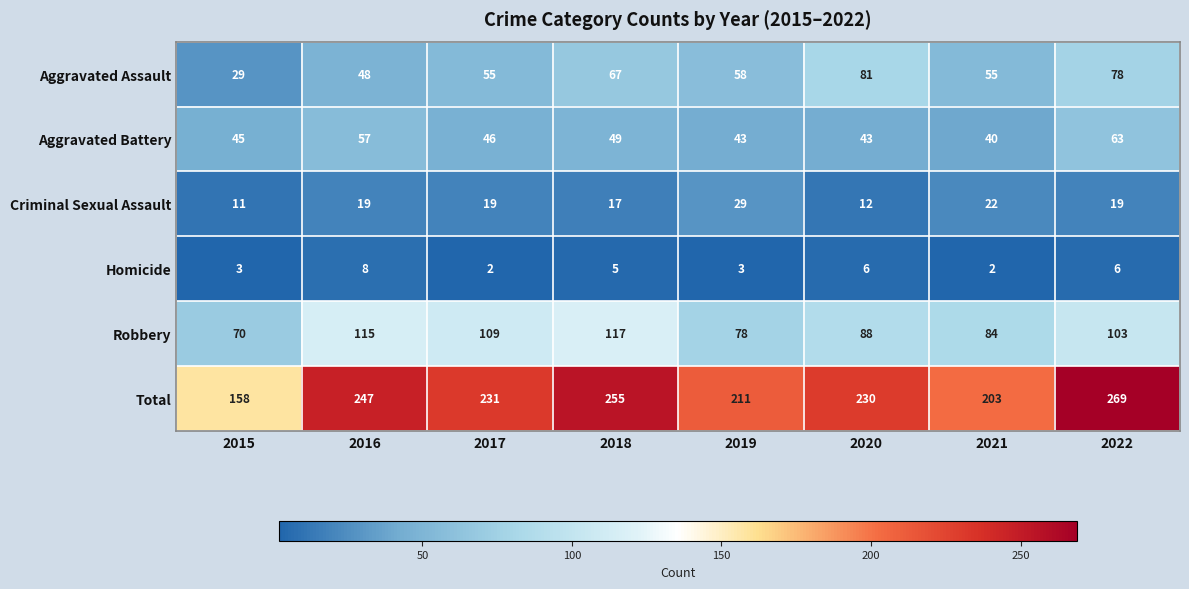

Which series has the largest range (max minus min)?

Total